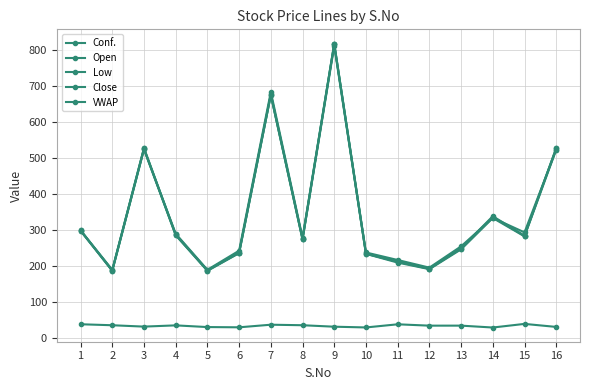

What is the sum of the VWAP values at 6 and 4?

526.3